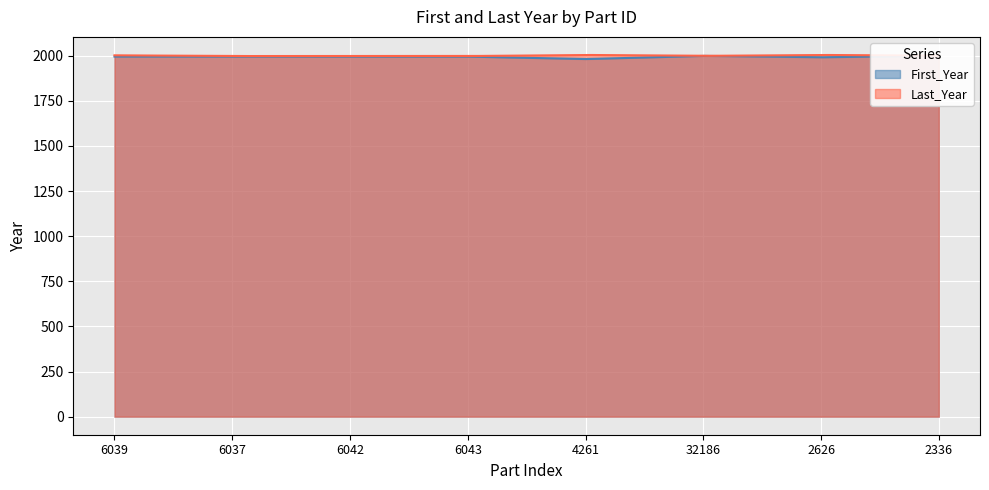

True or false: First_Year and Last_Year cross at least once.

False